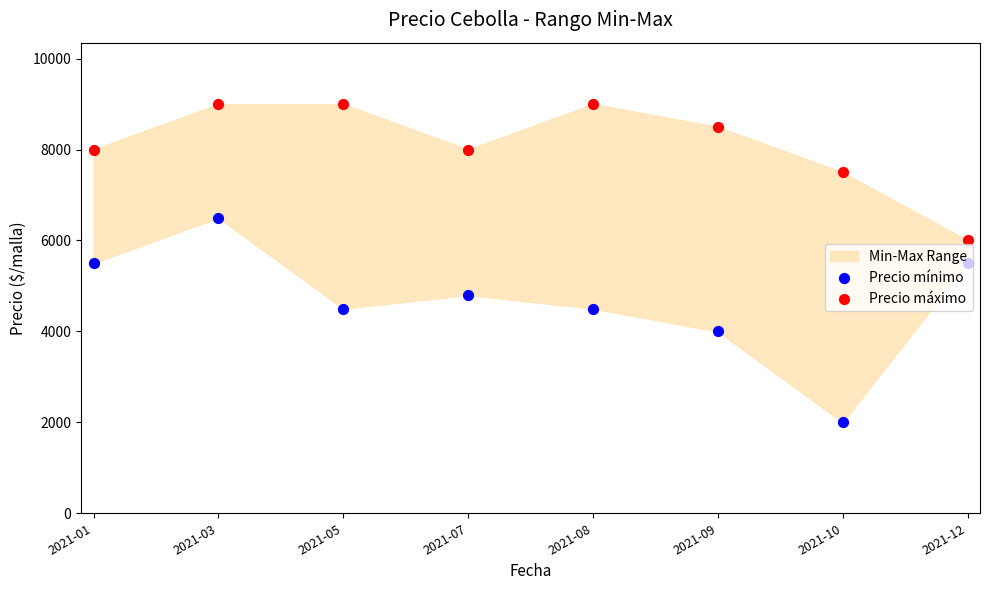

Which series reaches the maximum Y coordinate?

Precio máximo